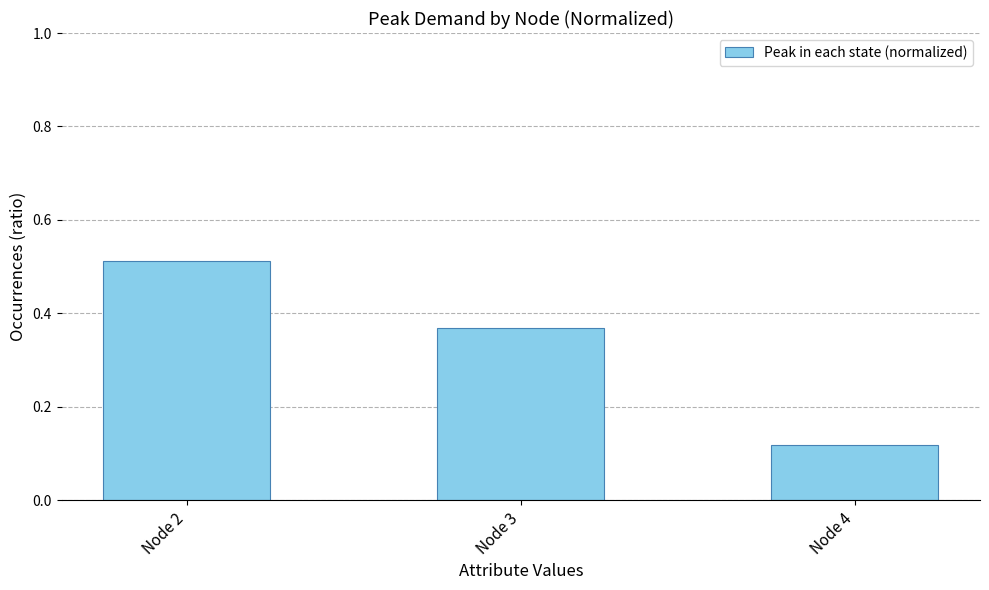

At which category does the chart reach its minimum across all series?

Node 4